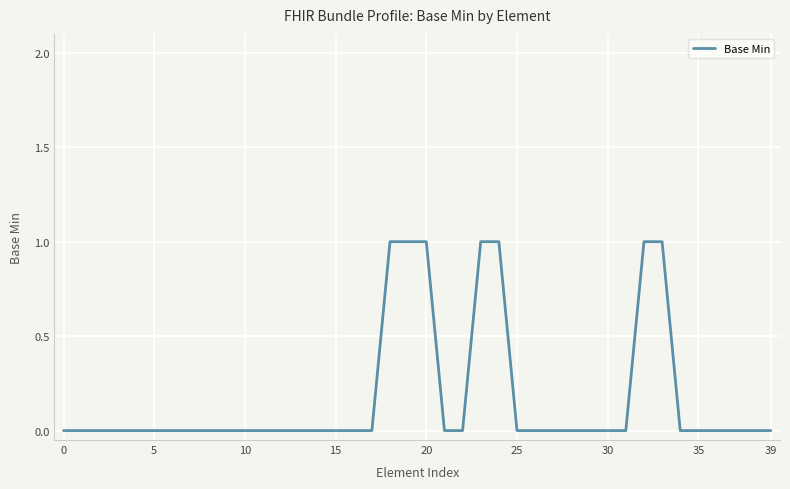

Is it true that the value at 10 is -1?

False